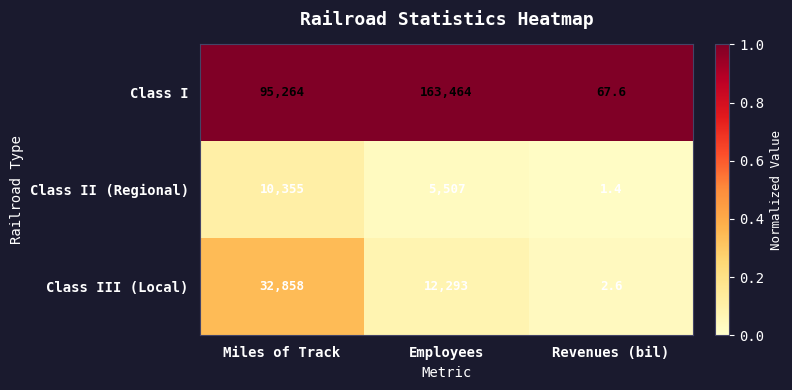

Count the number of data series in this chart.

3